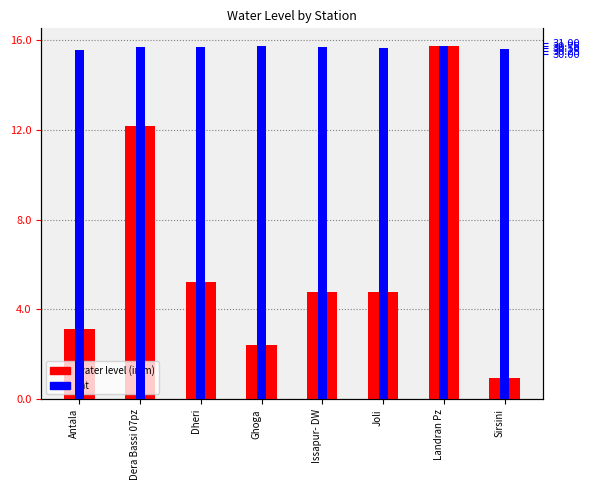

Where does the water level (in m) series first go above 4?

Dera Bassi 07pz